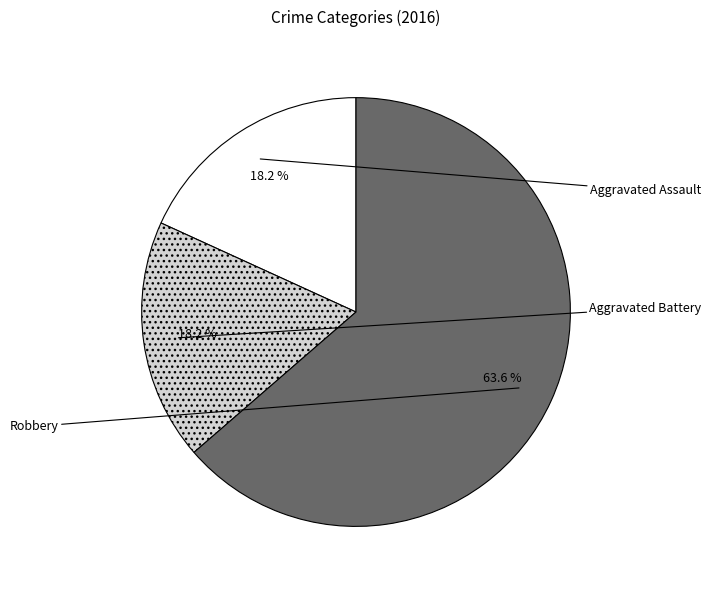

To the nearest percent, what is the difference between the largest and smallest slice percentages?

45%